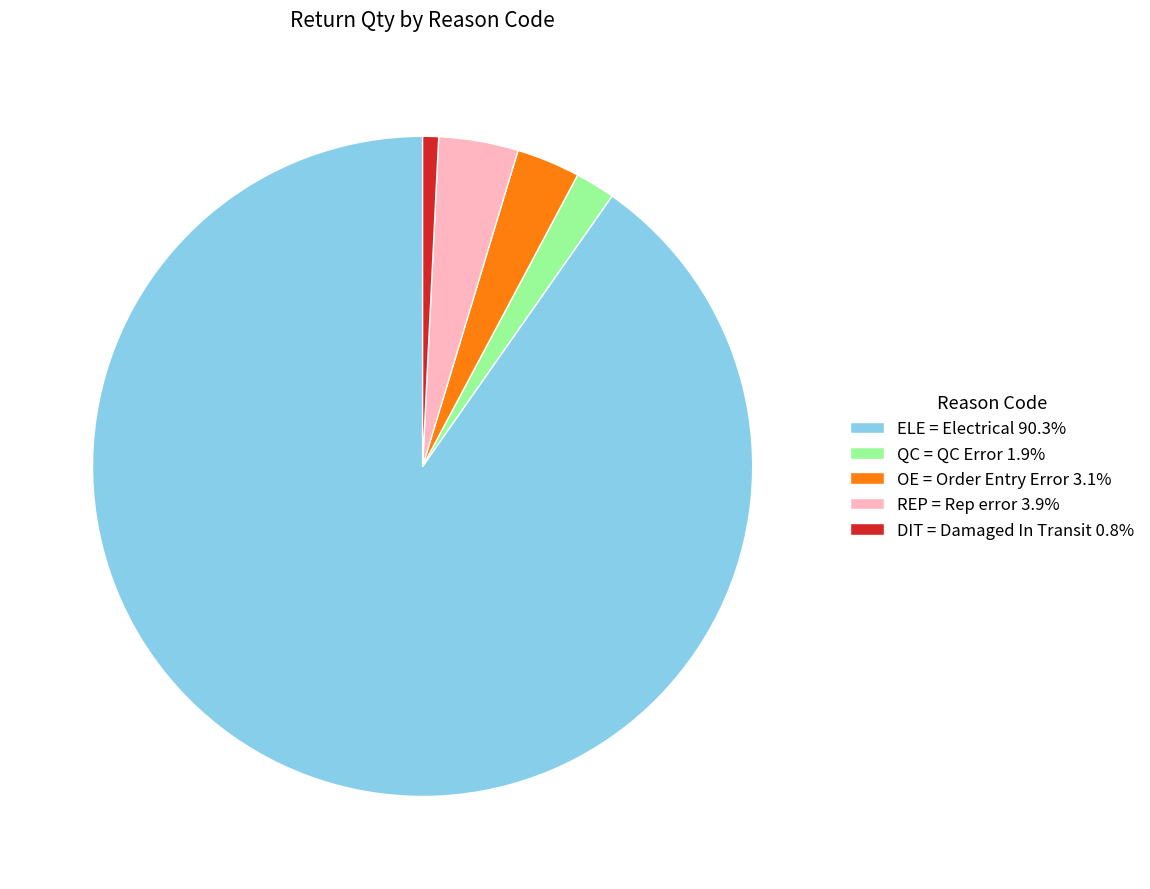

The DIT = Damaged In Transit slice represents 11% of the pie. True or false?

False